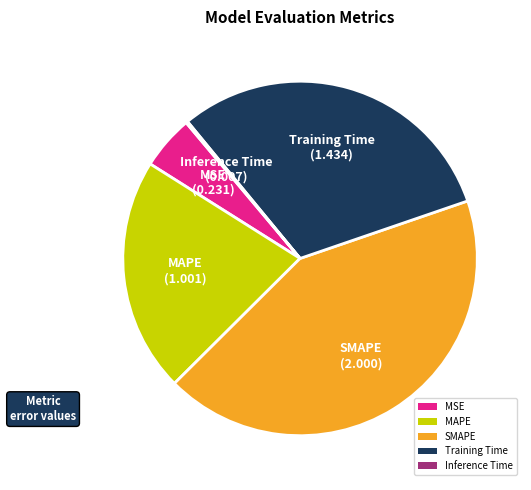

What is the largest slice in the pie chart?

SMAPE